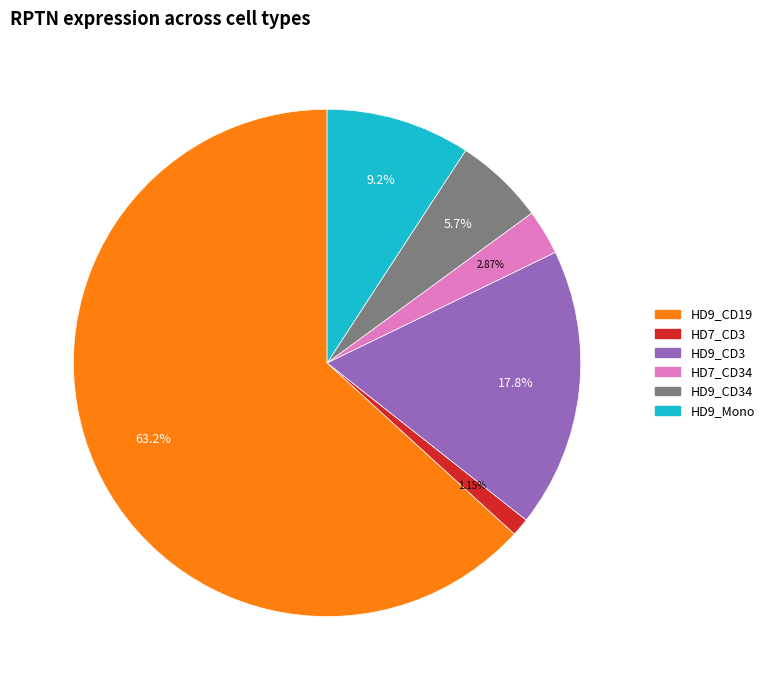

Is there any slice that represents more than half of the pie?

Yes